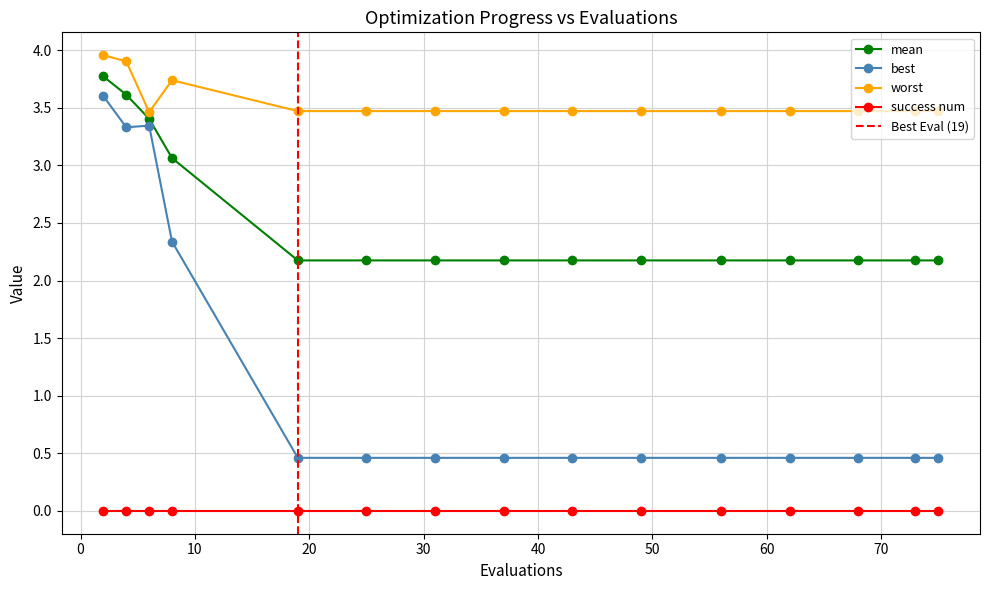

Between 19 and 62, which series saw the biggest shift?

mean